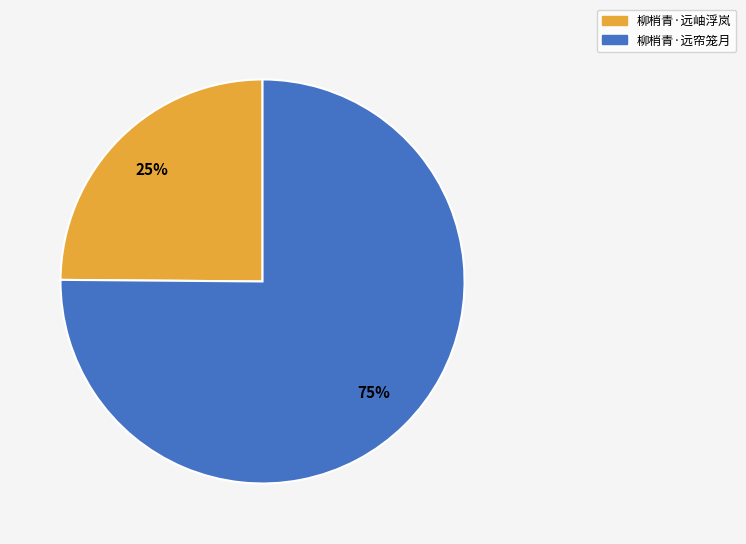

Count the number of slices in the pie.

2